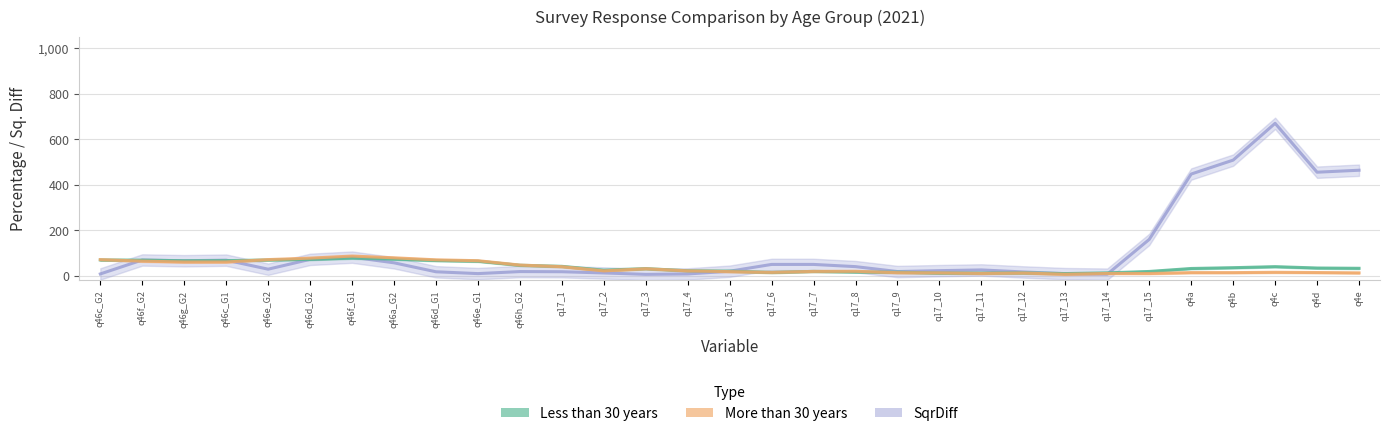

What are all the series names shown in the legend?

Less than 30 years, More than 30 years, SqrDiff